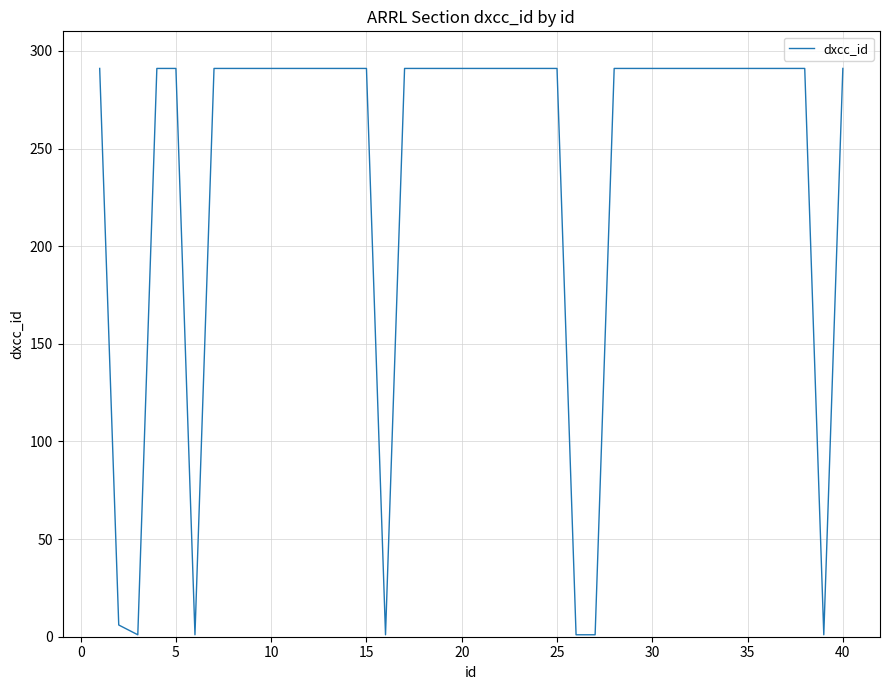

What is the difference between the maximum and minimum values?

290